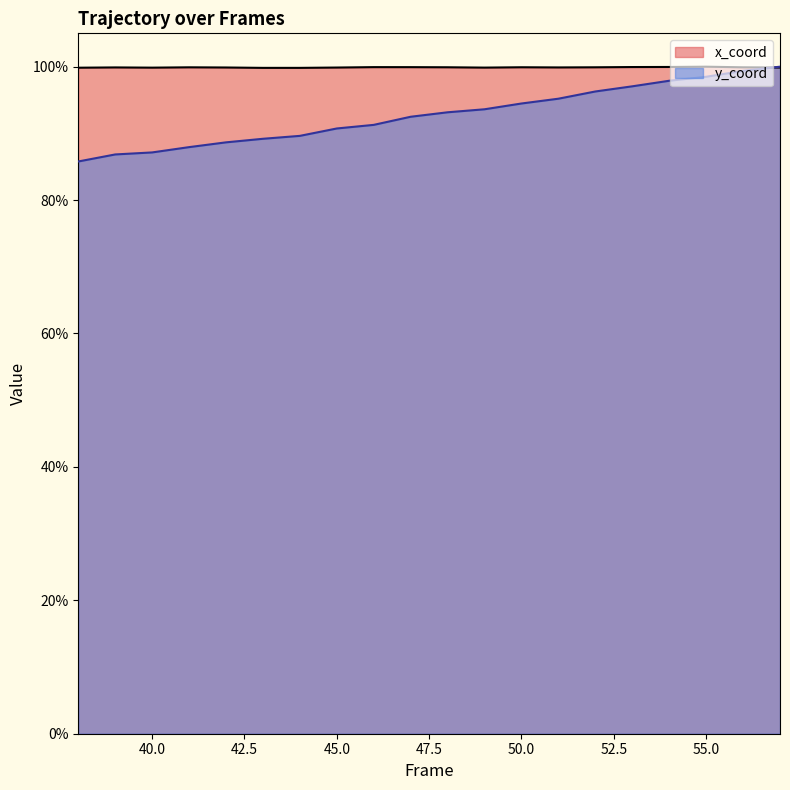

True or false: y_coord has a value of 1.3 at 44.

False